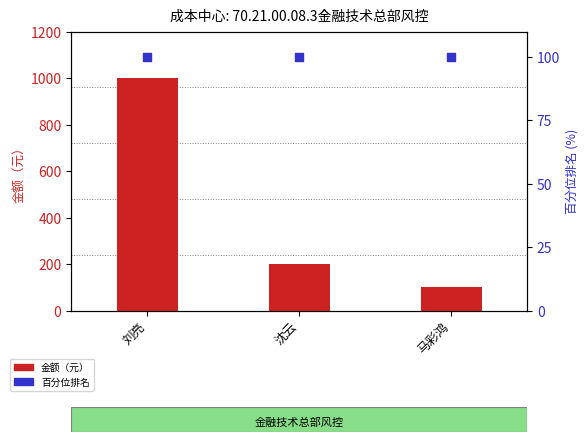

At which category is the sum across all series the highest?

刘亮